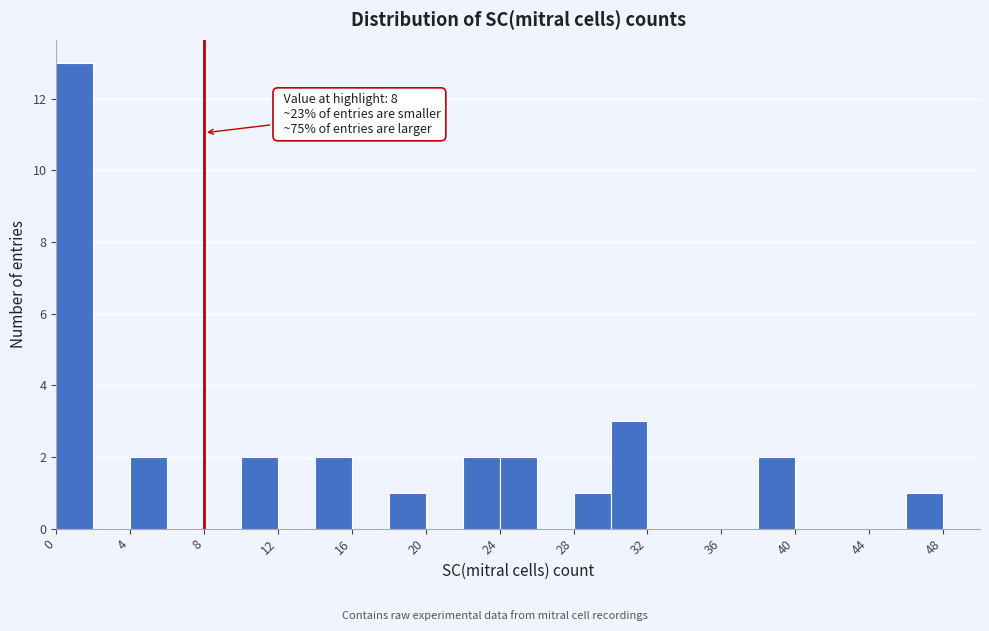

Which range on the x-axis has the tallest bar?

0 to 2